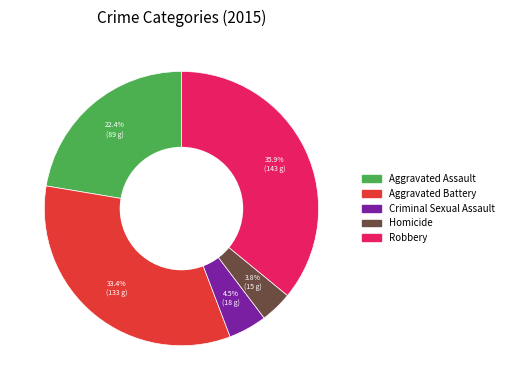

What is the ratio of the value at Aggravated Assault to the value at Homicide?

5.9